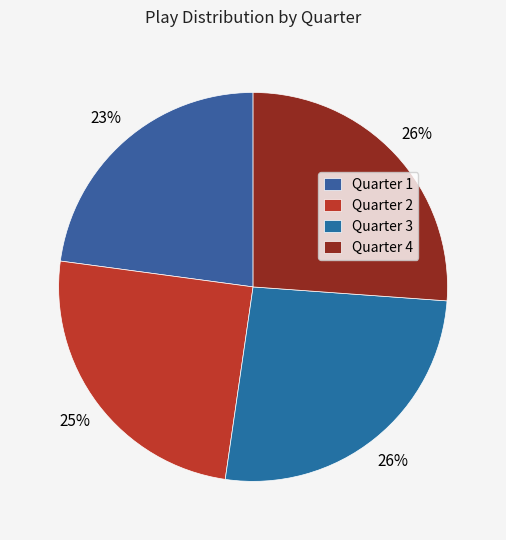

To the nearest percent, what is the average slice percentage?

25%